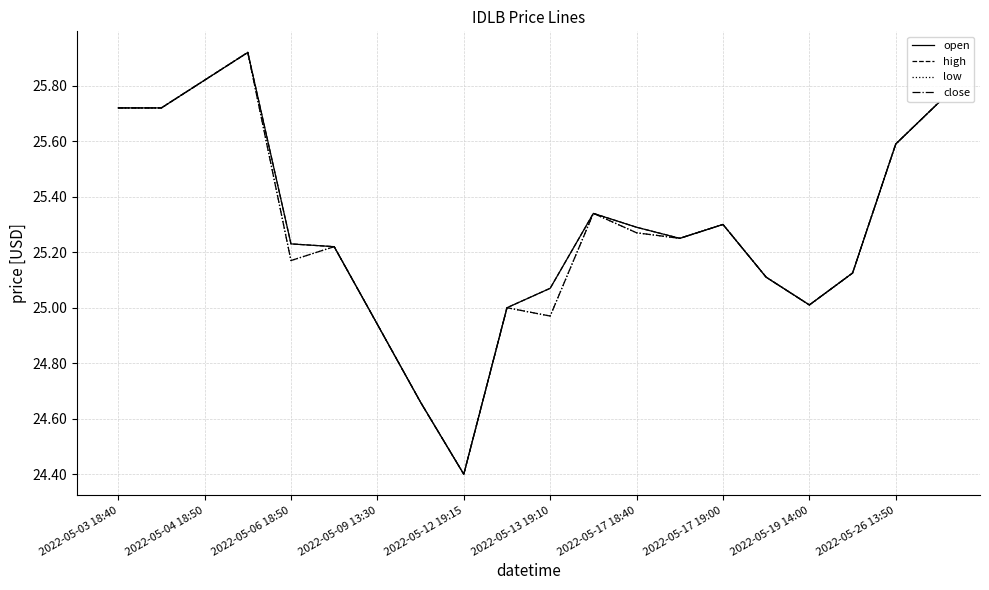

Does the chart have visible grid lines?

Yes